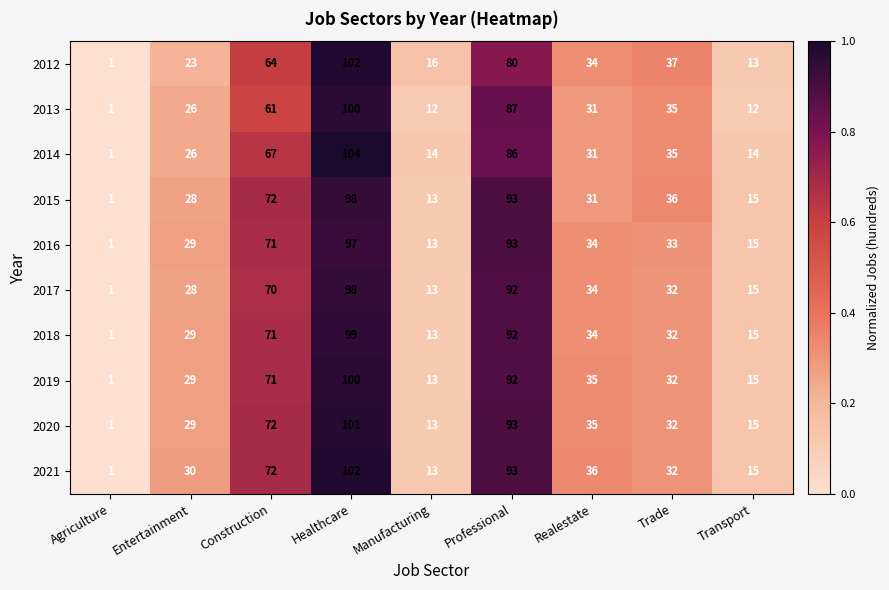

The 2016 series shows 15 at Transport. True or false?

True